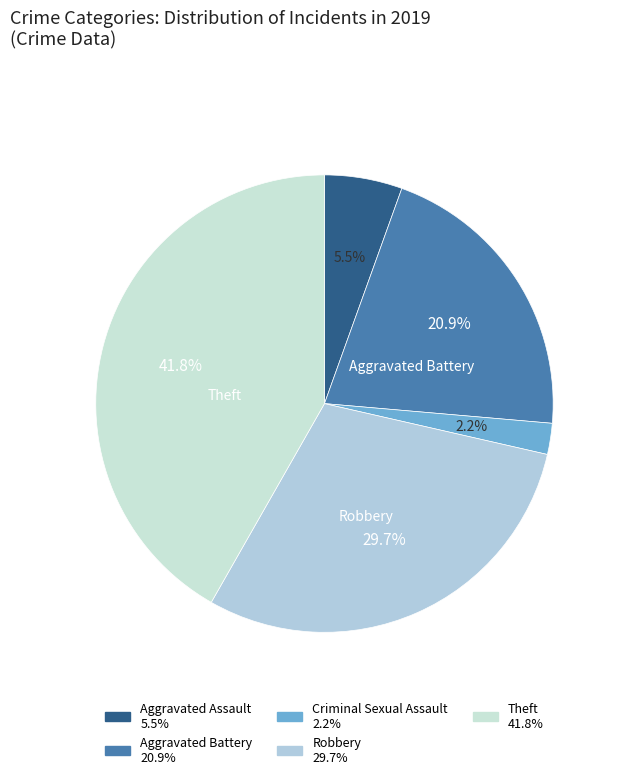

How many slices are in this pie chart?

5